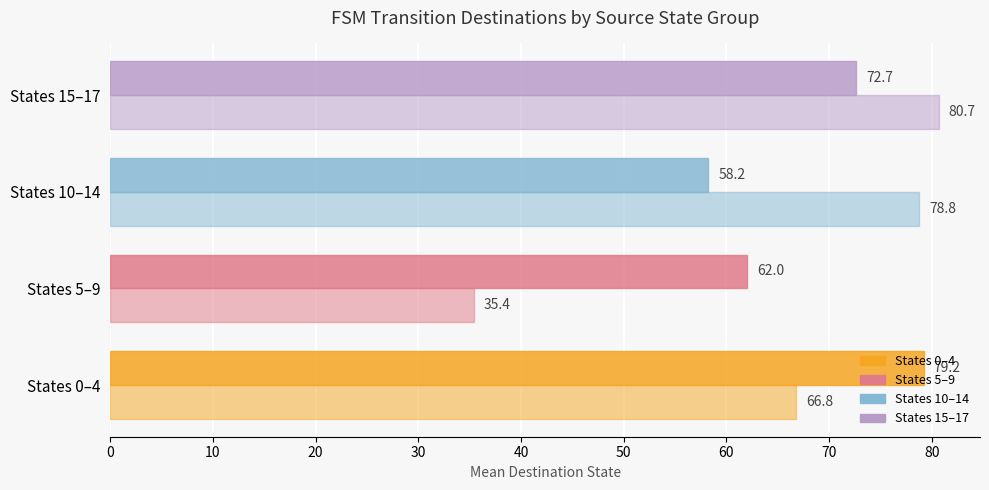

Count the number of data series in this chart.

2